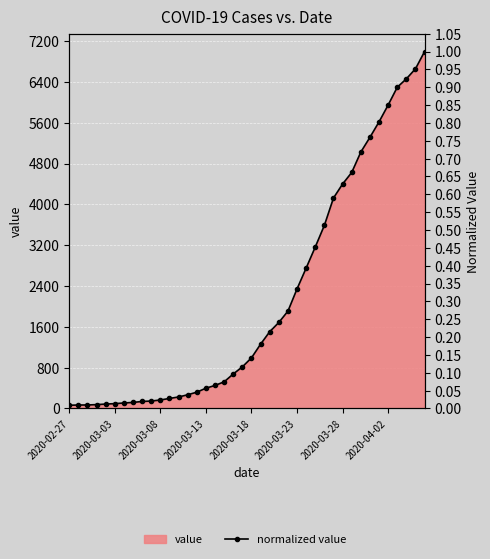

Reading left to right, list all the values displayed in this chart.

0.0	0.0	0.0	0.0	0.0	0.0	0.0	0.0	0.0	0.0	0.0	0.0	0.0	0.0	0.0	0.1	0.1	0.1	0.1	0.1	0.1	0.2	0.2	0.2	0.3	0.3	0.4	0.5	0.5	0.6	0.6	0.7	0.7	0.8	0.8	0.9	0.9	0.9	1.0	1.0